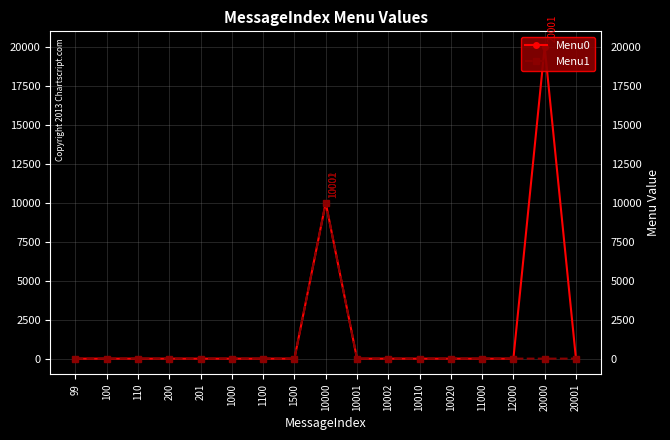

Between 201 and 1500, which is larger?

201